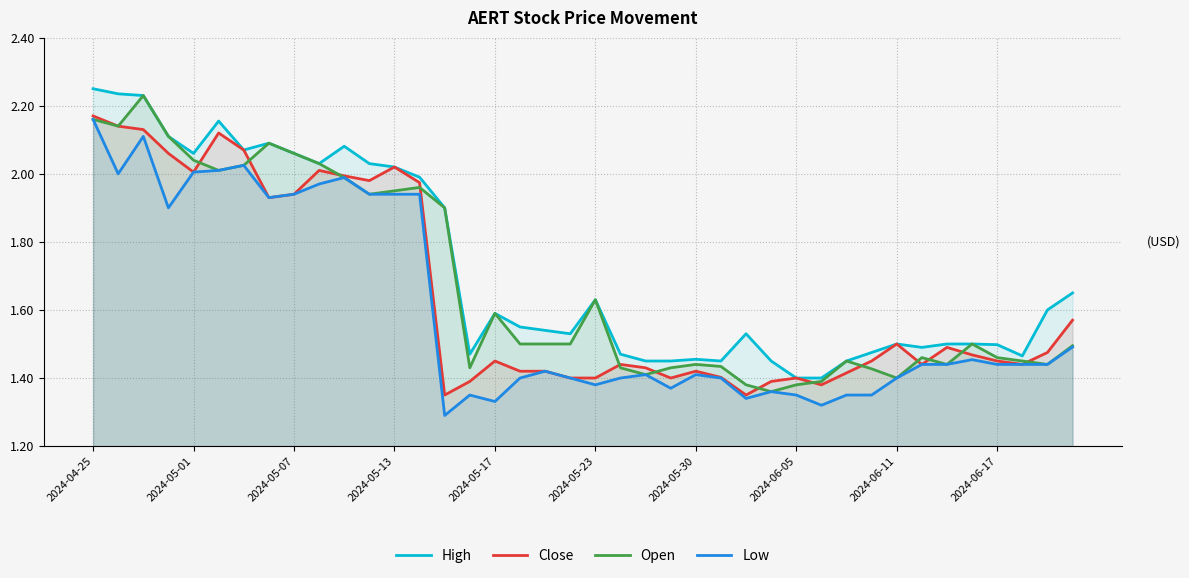

Which series has the largest range (max minus min)?

Low